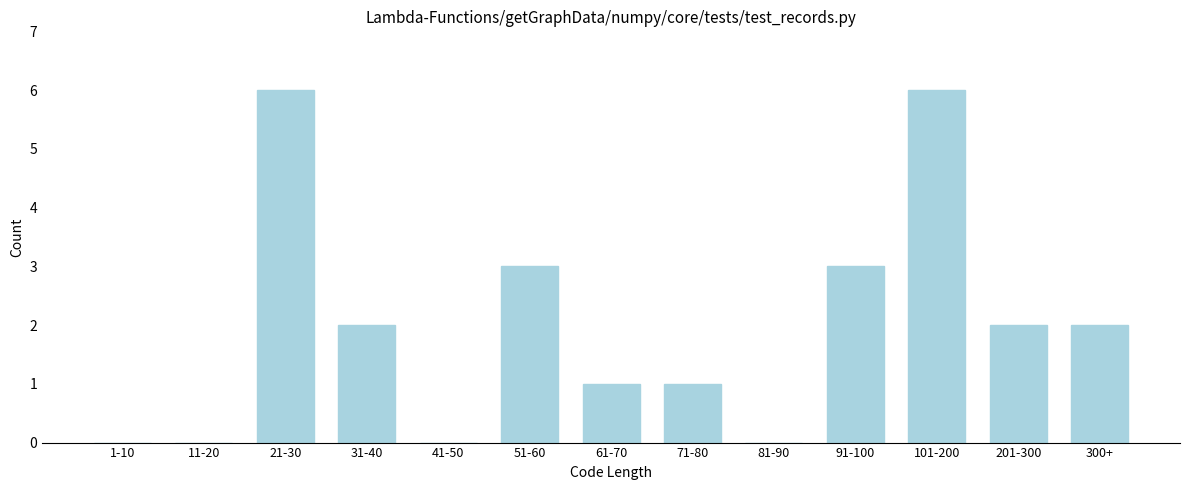

Reading left to right, list all the values displayed in this chart.

1-10=0	11-20=0	21-30=6	31-40=2	41-50=0	51-60=3	61-70=1	71-80=1	81-90=0	91-100=3	101-200=6	201-300=2	300+=2